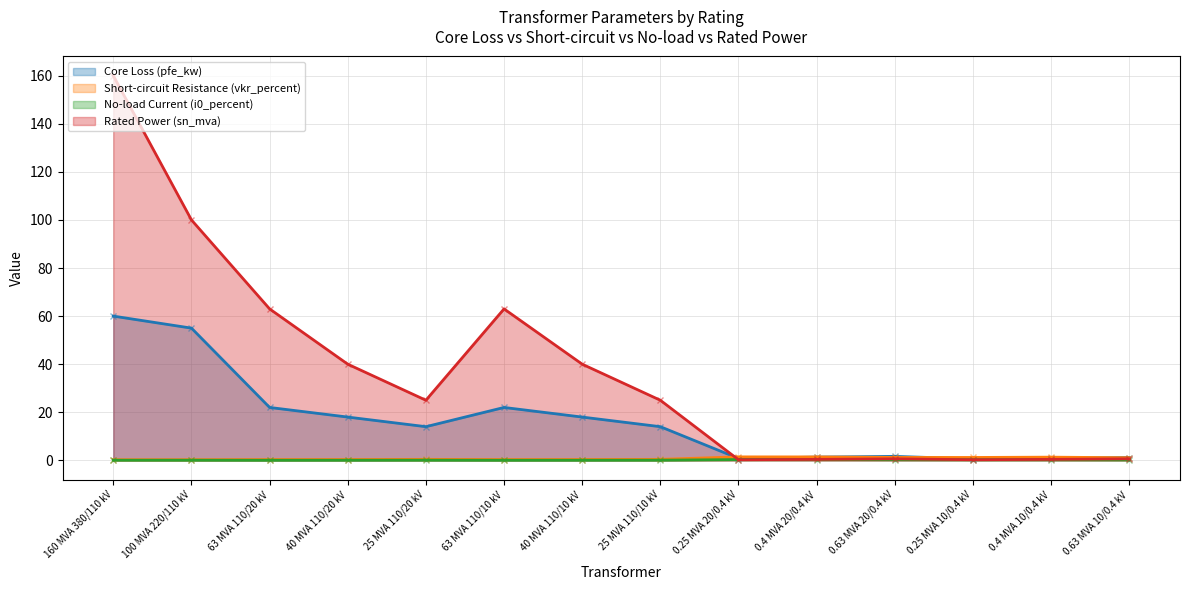

What is the sum of all vkr_percent values?

10.3